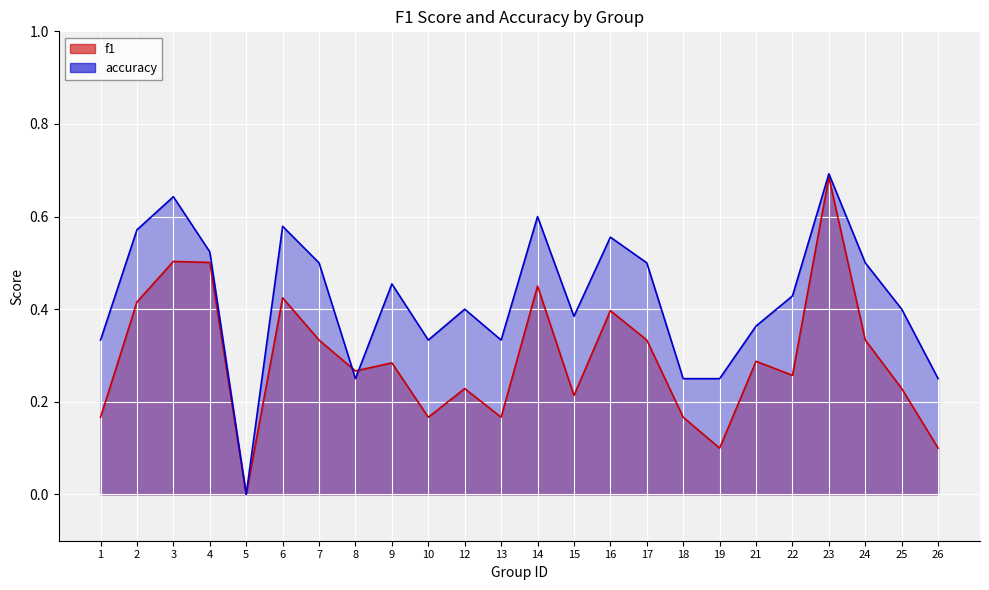

Which has a higher value, 15 or 10?

15